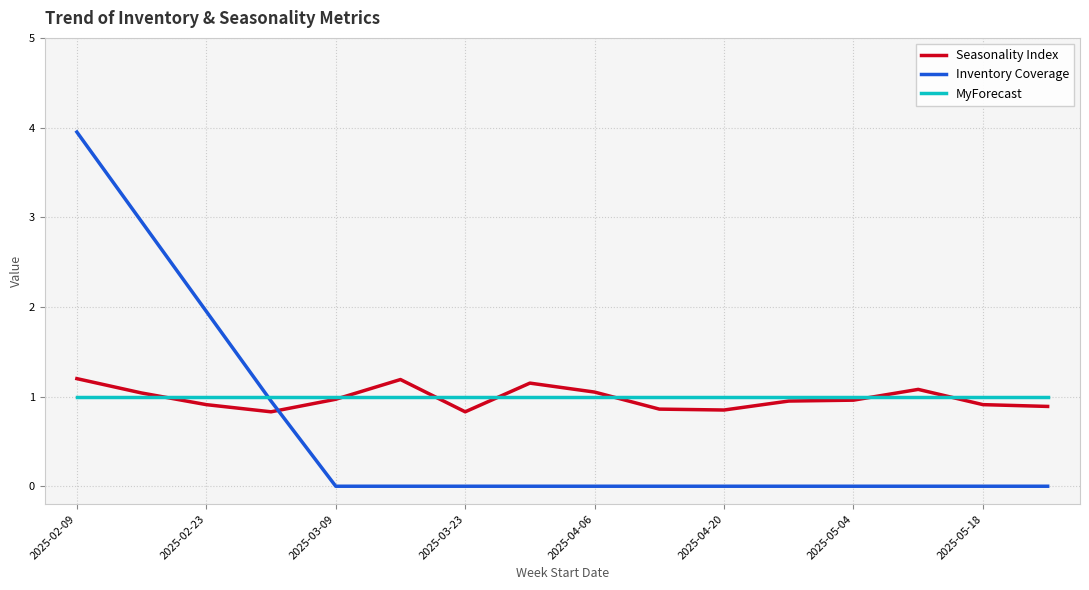

What is the maximum value for Seasonality Index?

1.2